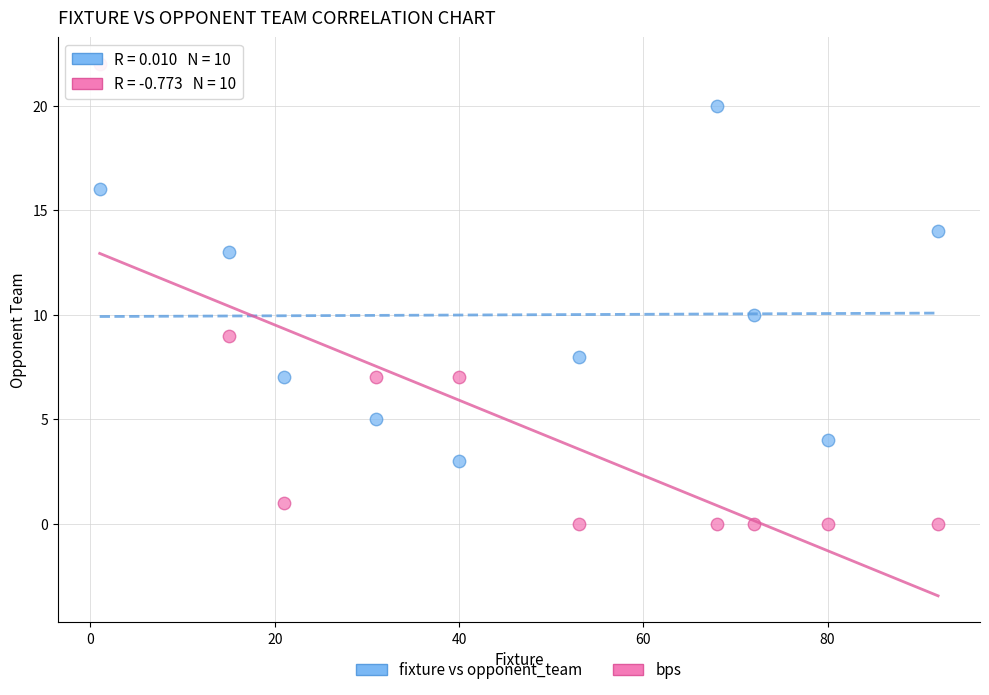

Which series contains the highest Y value?

bps